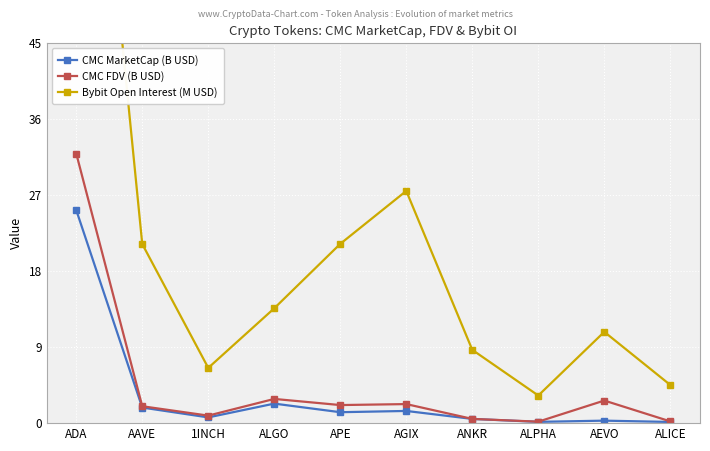

What is the difference between the CMC FDV (B USD) values at ANKR and AAVE?

1.5